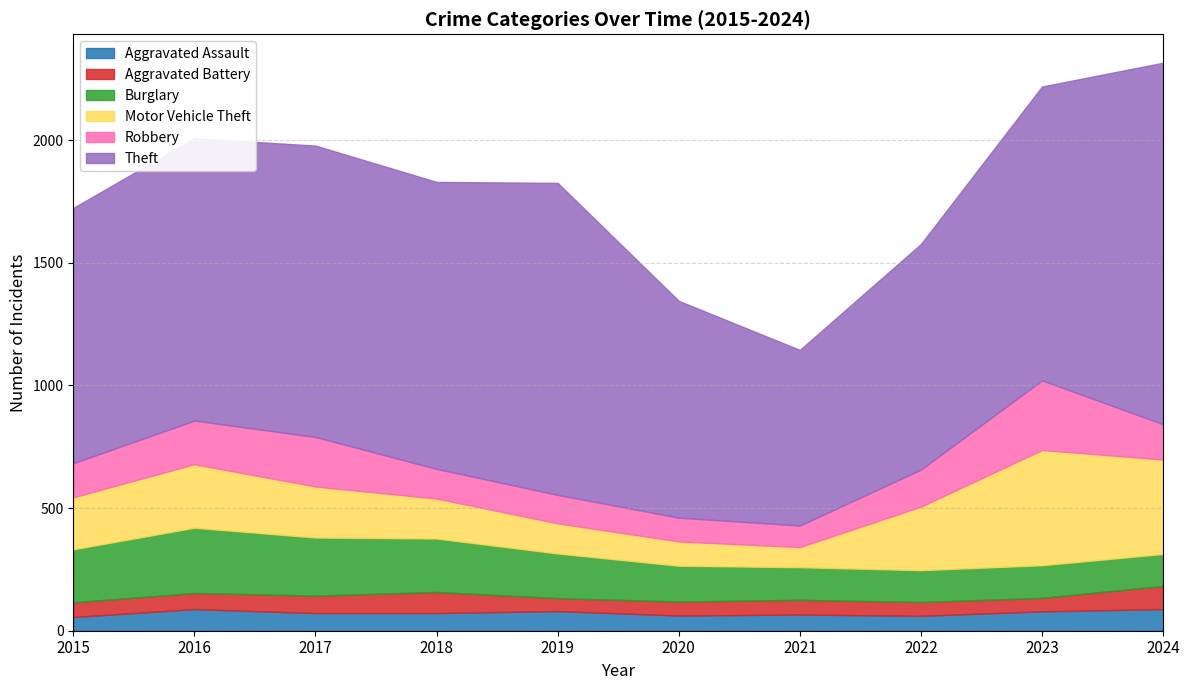

The value of Theft at 2016 is 1722. True or false?

False